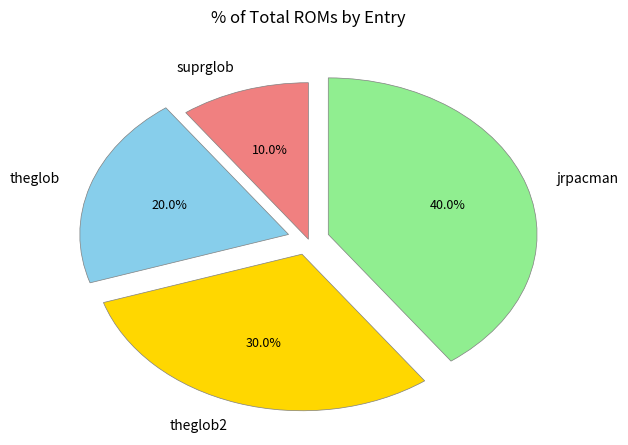

The theglob2 slice represents 19% of the pie. True or false?

False